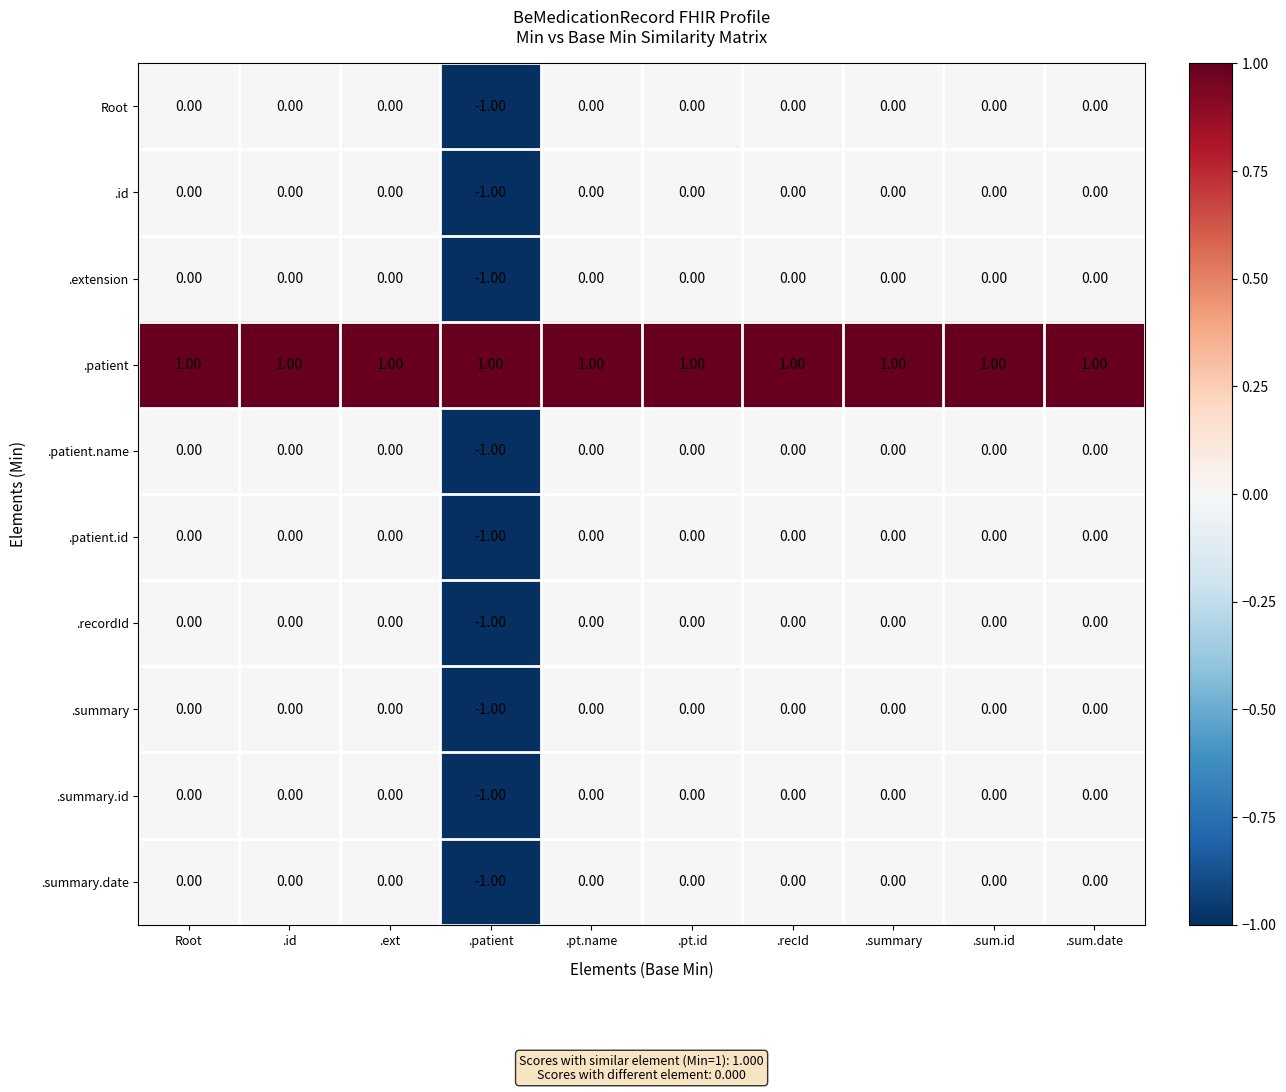

Which label corresponds to the smallest value in the chart?

.patient